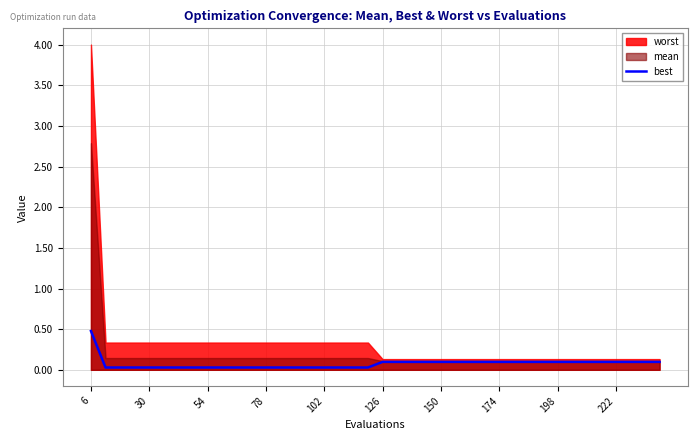

What is the average value?

0.1